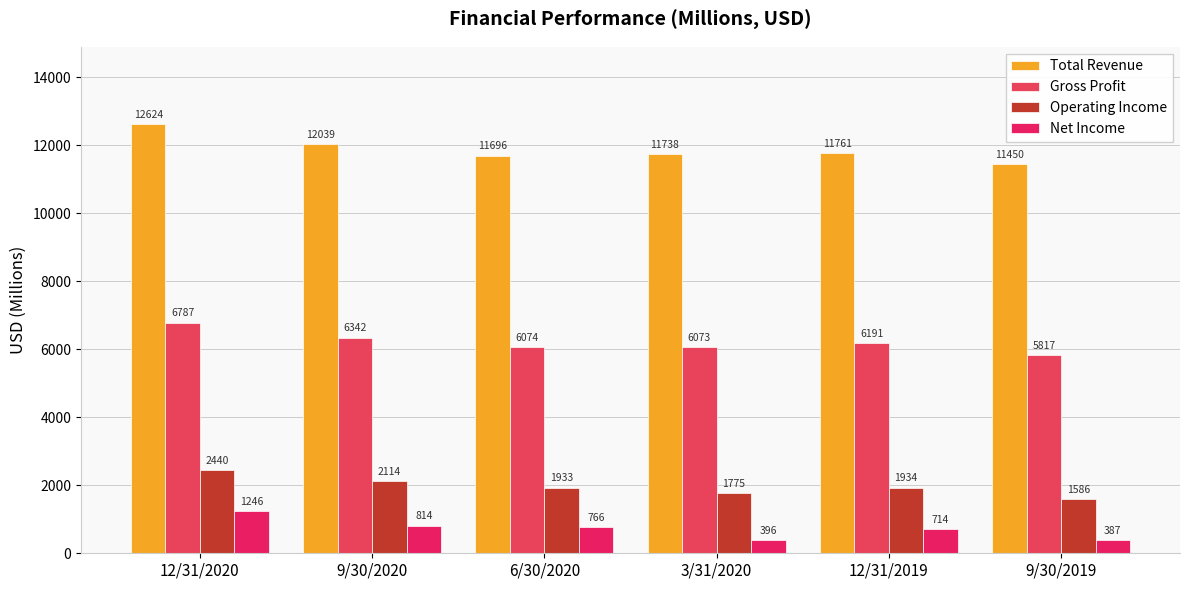

Is the value of Operating Income at 9/30/2019 greater than the value of Total Revenue at 9/30/2020?

No